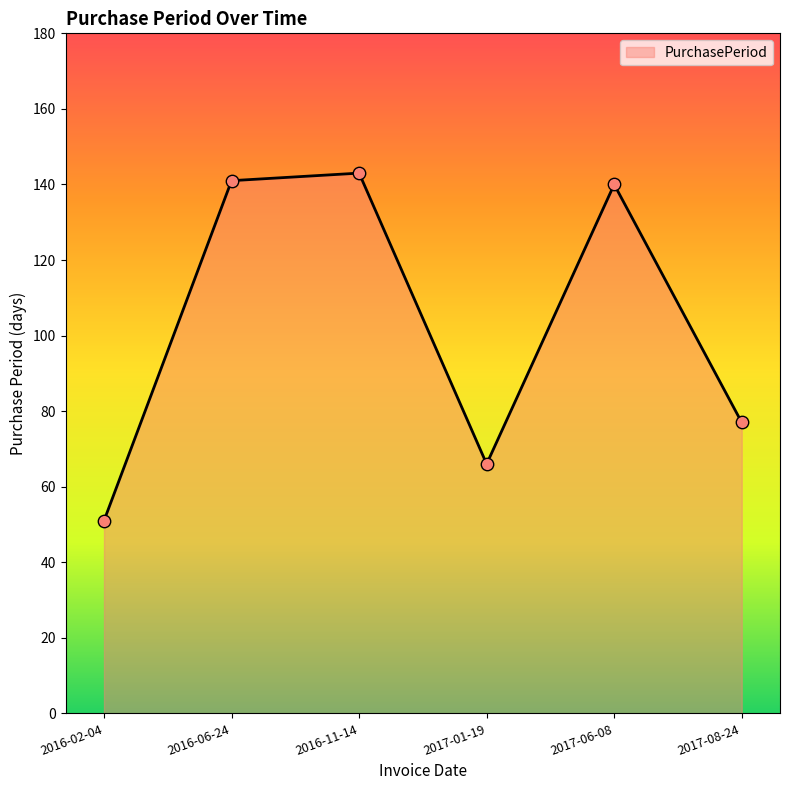

Which has a higher value, 2017-06-08 or 2017-08-24?

2017-06-08